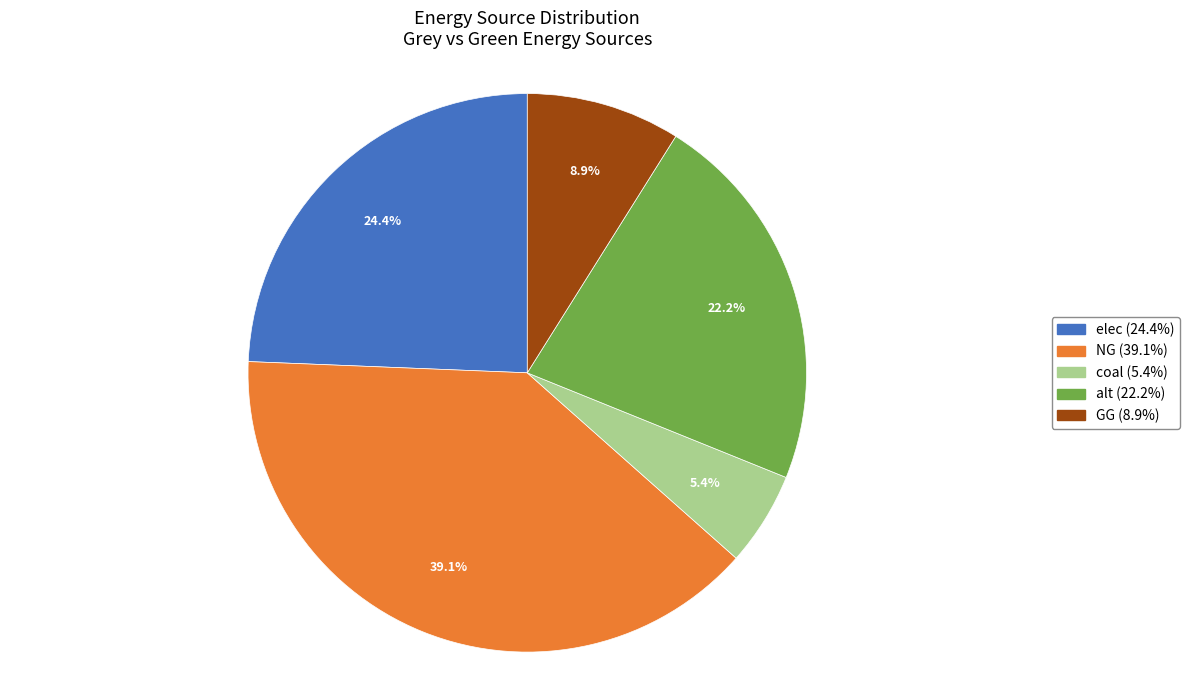

Is there a majority slice in this chart?

No